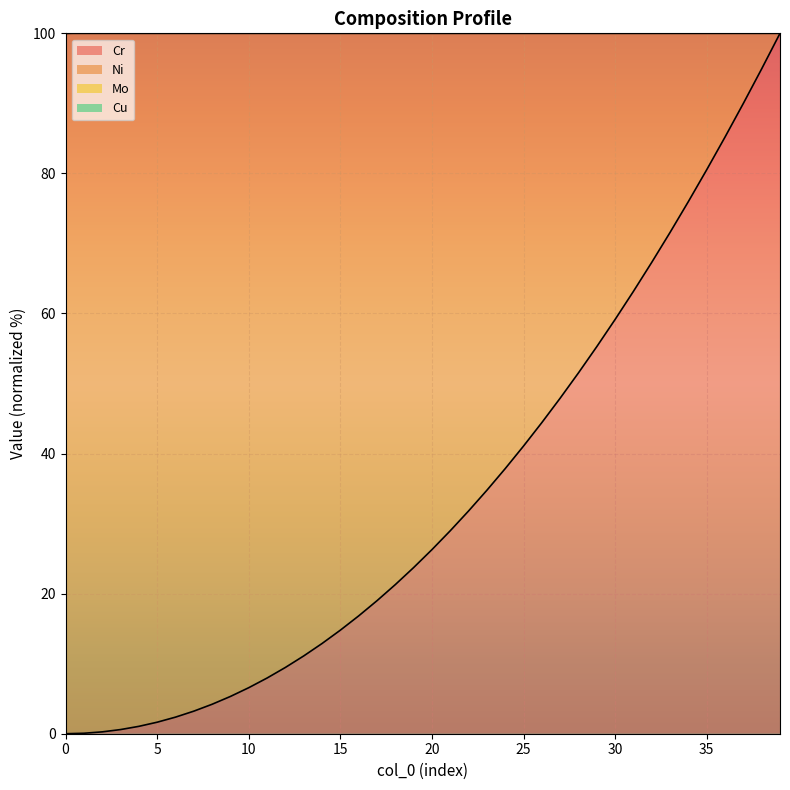

True or false: Cr has a value of 7.8 at 20.

False